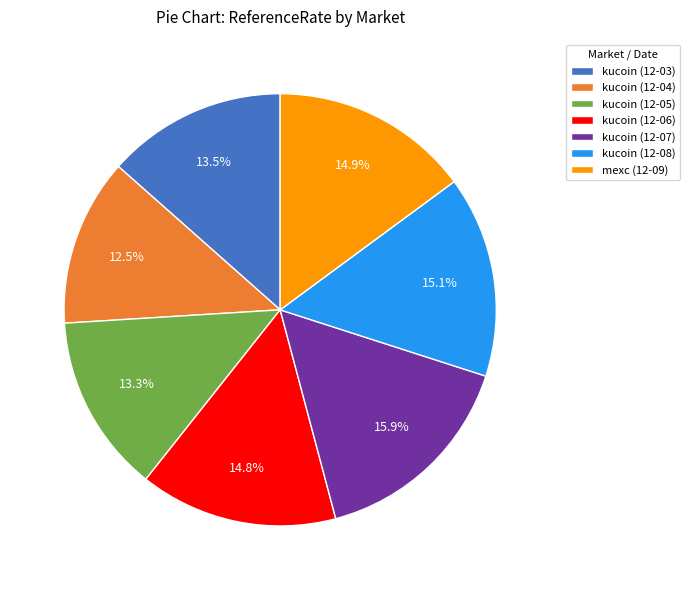

Combined, do kucoin (12-07) and kucoin (12-03) account for over 50%?

No